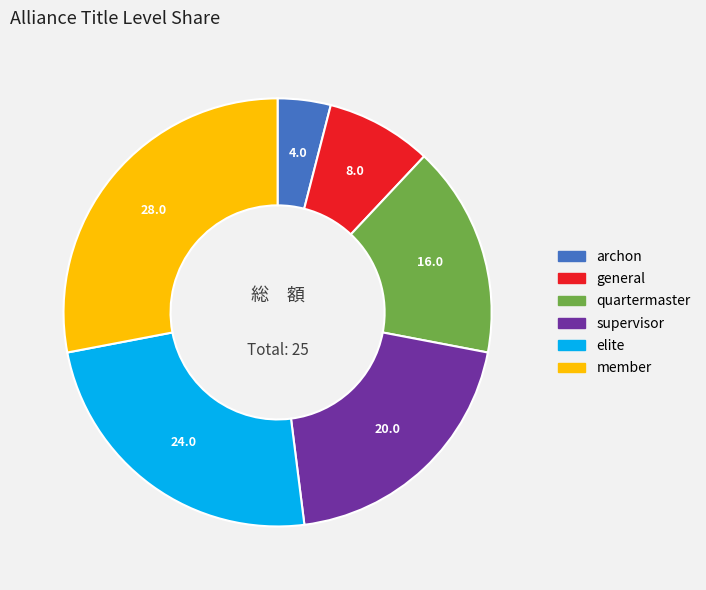

Approximately how many times larger is the value at general compared to quartermaster?

0.5